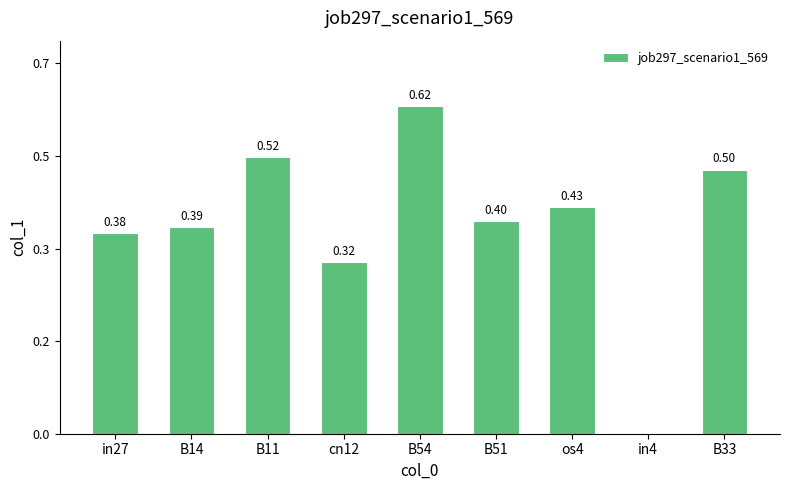

What position from the right is B51?

4